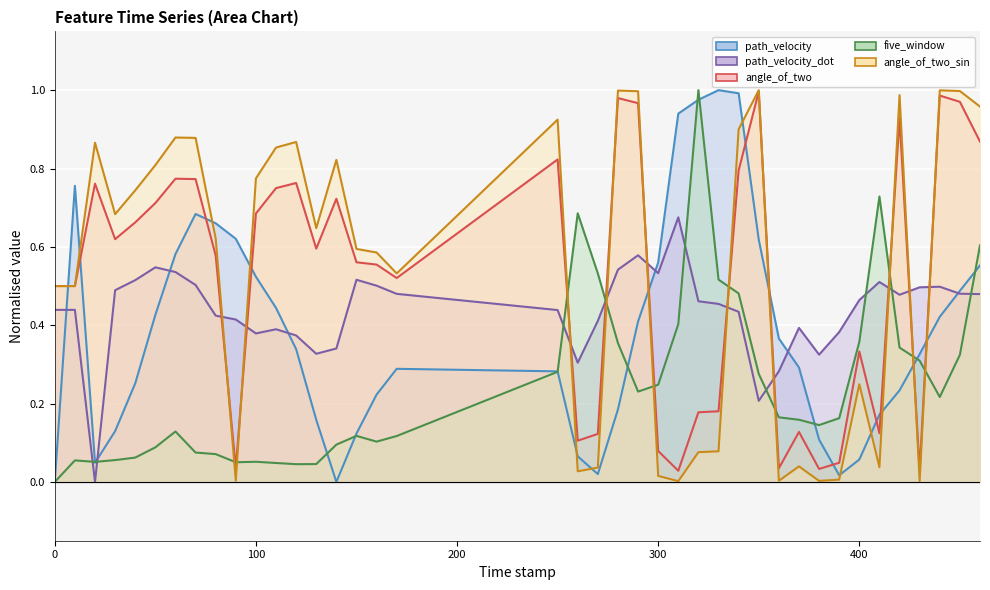

Which series ends up on top after the final intersection of angle_of_two (line) and path_velocity (line)?

angle_of_two (line)